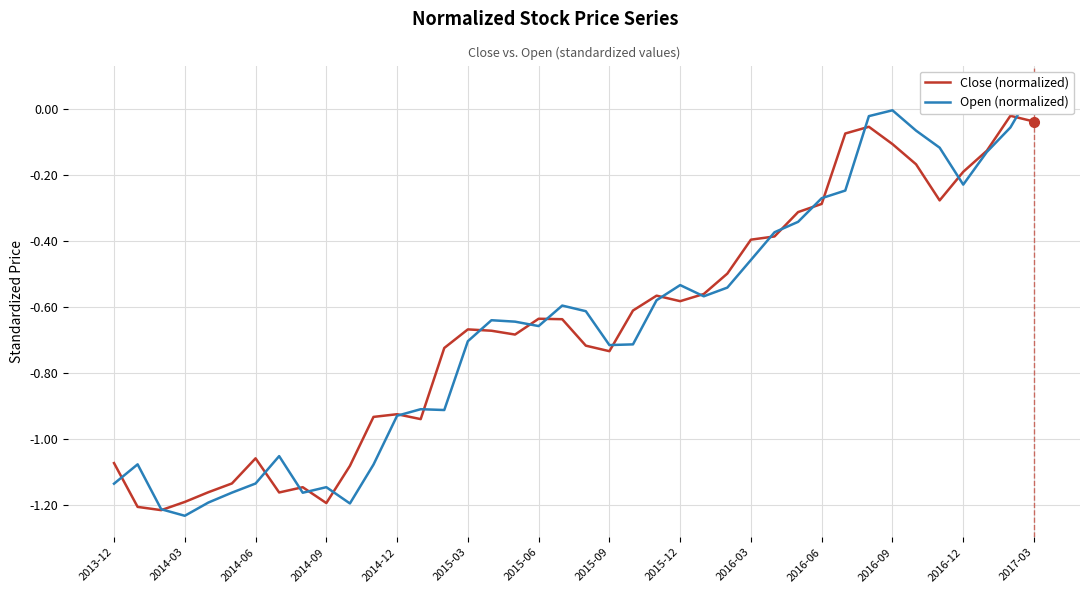

What are all the series names shown in the legend?

Close (normalized), Open (normalized)